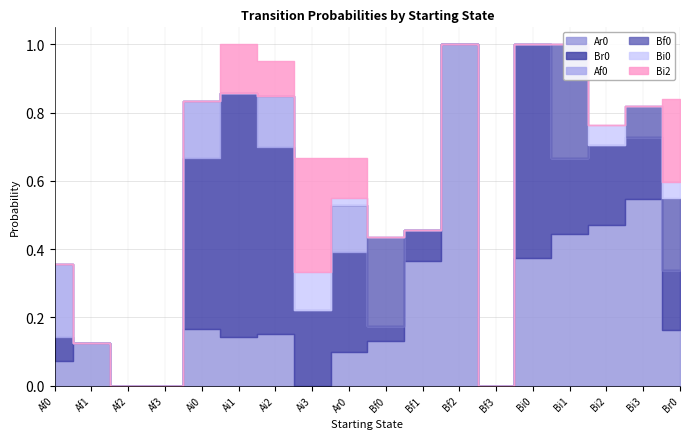

True or false: Bi0 has a value of 0.2 at Ai3.

False